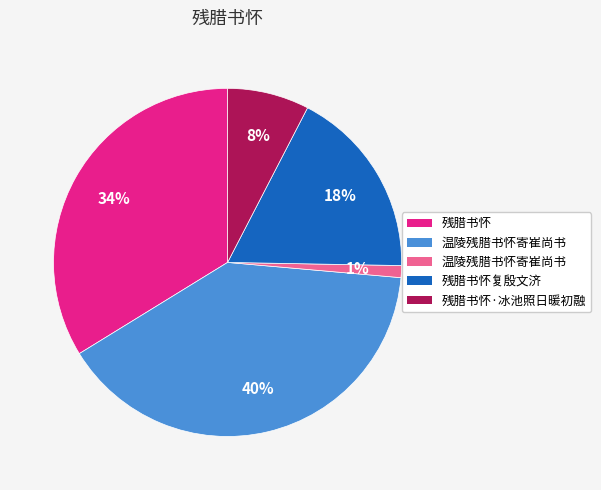

To the nearest percent, what is the difference between the largest and smallest slice percentages?

39%